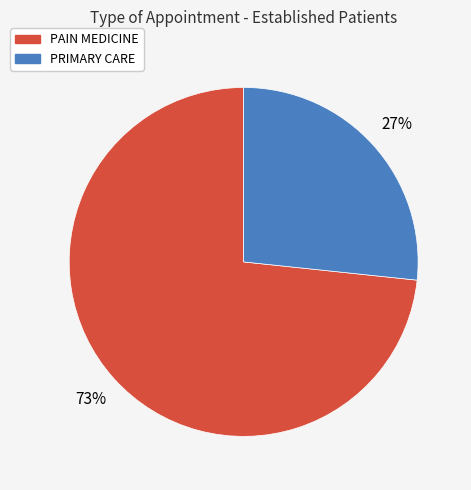

How many segments does this pie chart have?

2